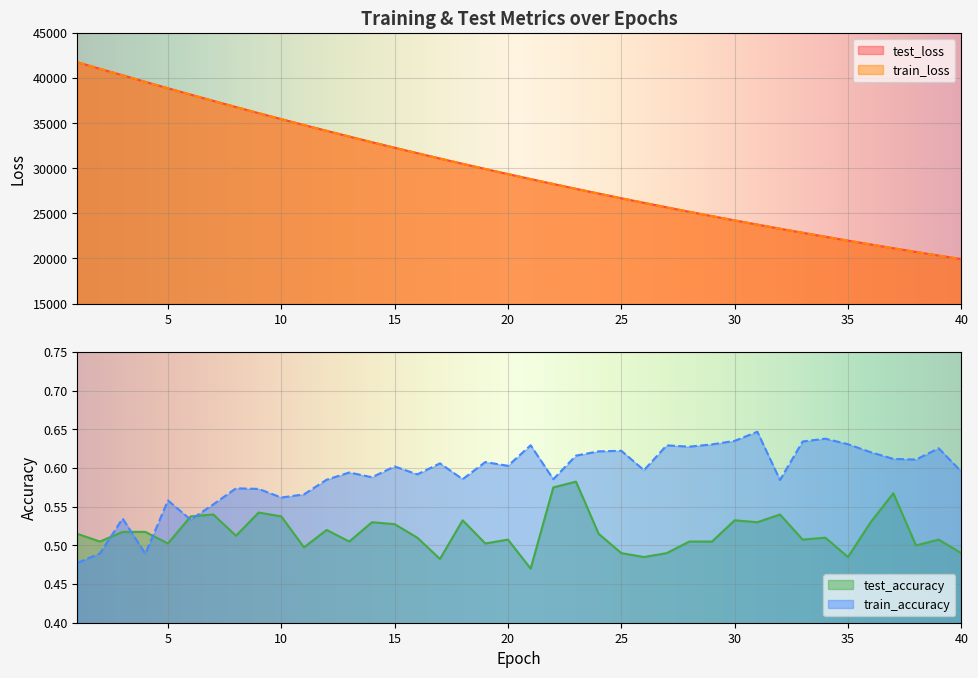

What is the sum of the train_loss values at 2 and 38?

61754.3